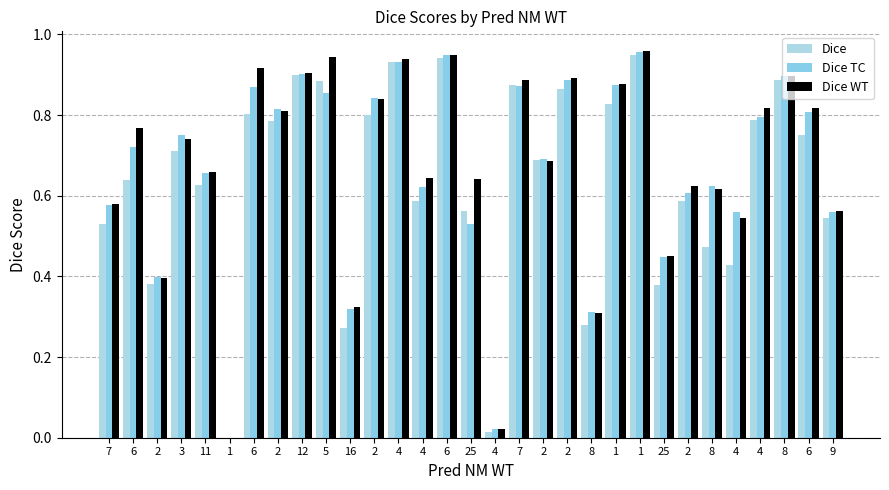

What is the value of the Dice WT bar at the 30th from the left?

0.8